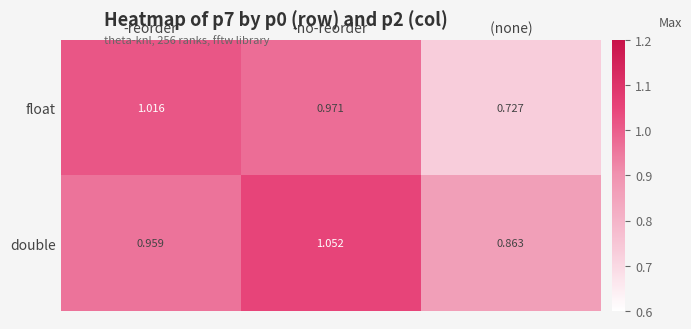

Which series has the widest spread of values?

float